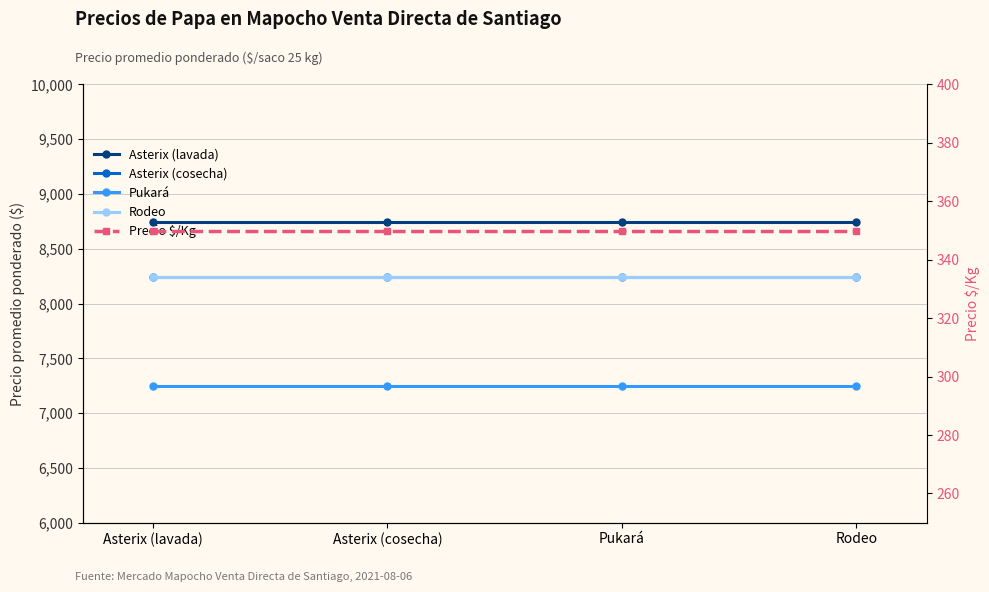

At which category is the sum across all series the highest?

Asterix (lavada)